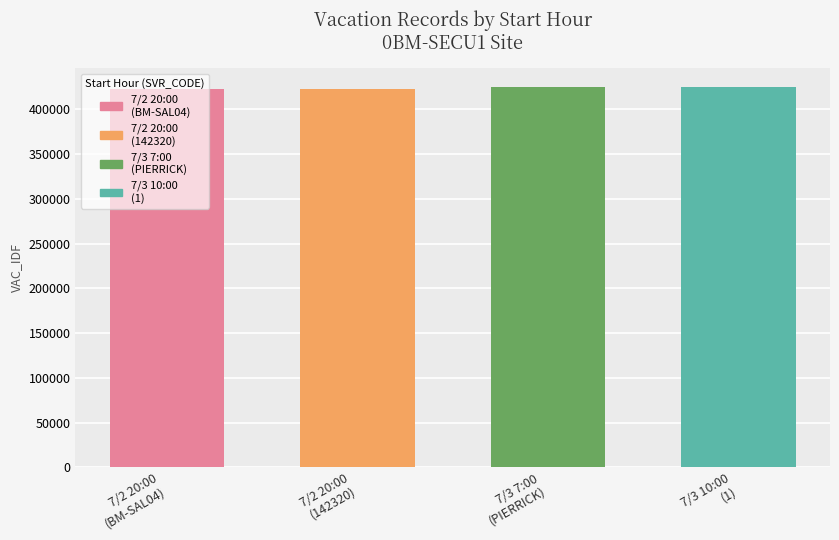

What is the maximum value shown in the chart?

424865